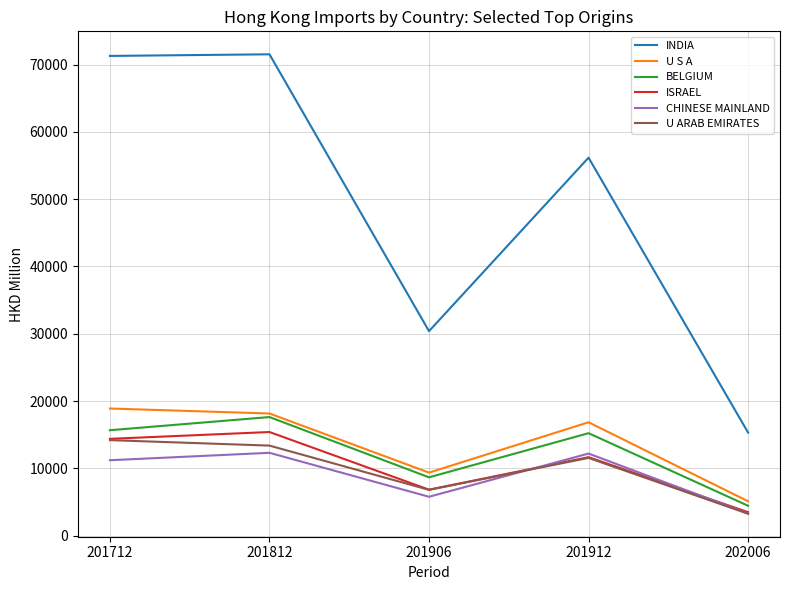

Where is the first local maximum for U ARAB EMIRATES?

201912